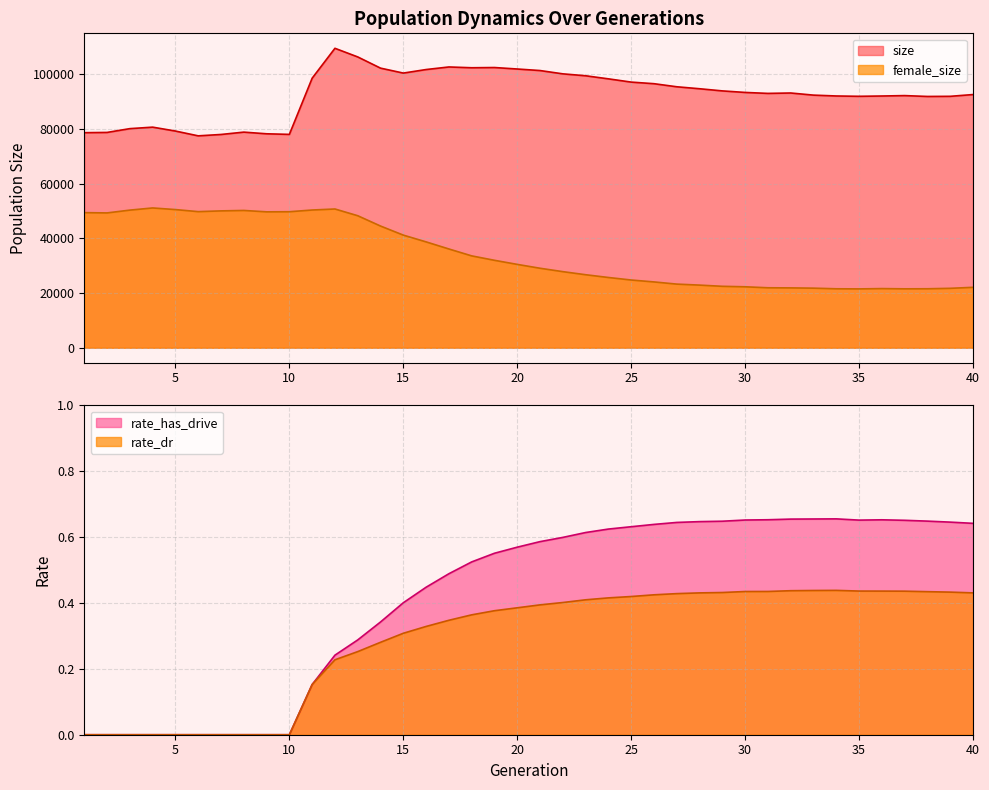

How many positive values does the rate_has_drive series have?

30